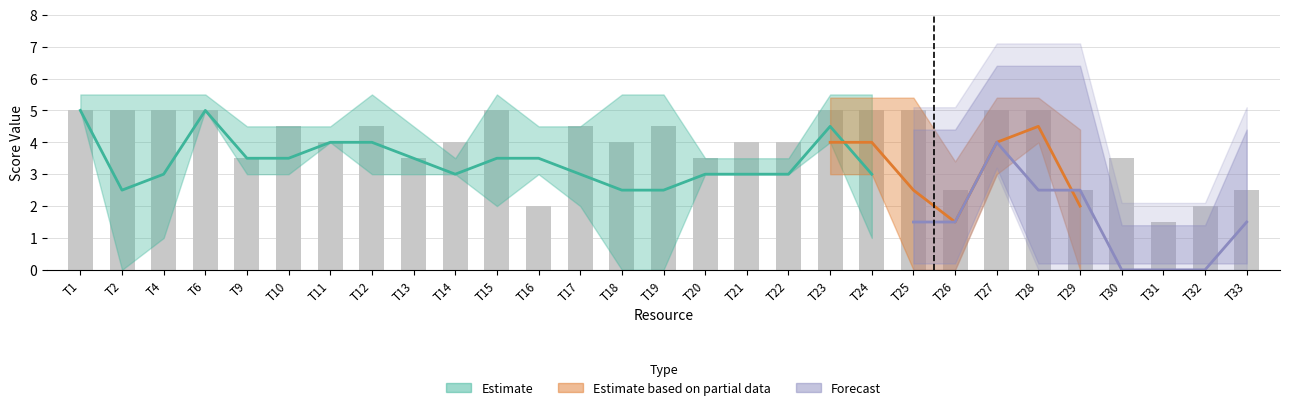

At which category does the chart reach its peak across all series?

T1